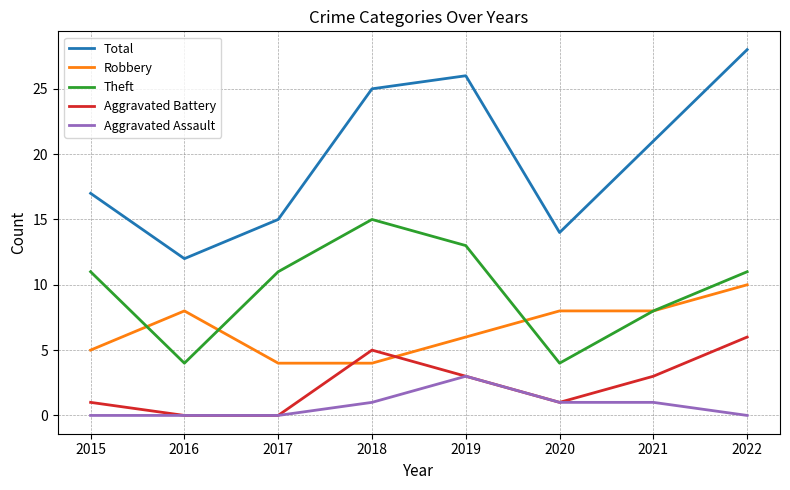

What is the maximum value shown in the chart?

28